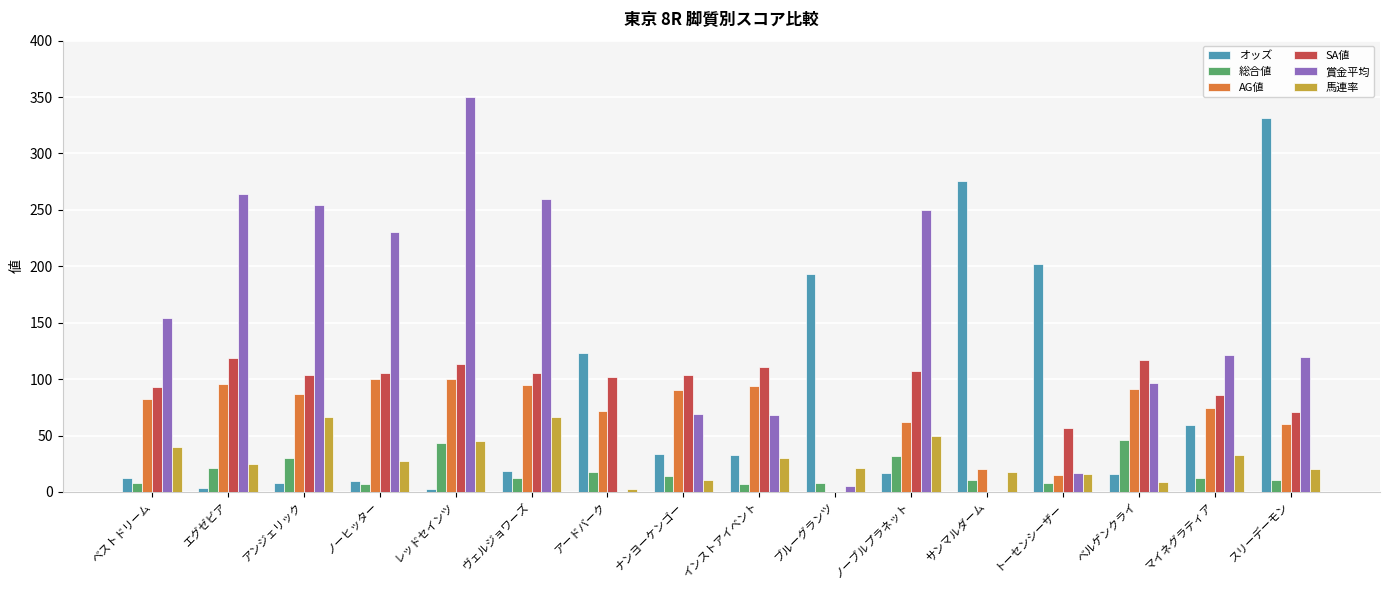

How many groups of bars are there?

16